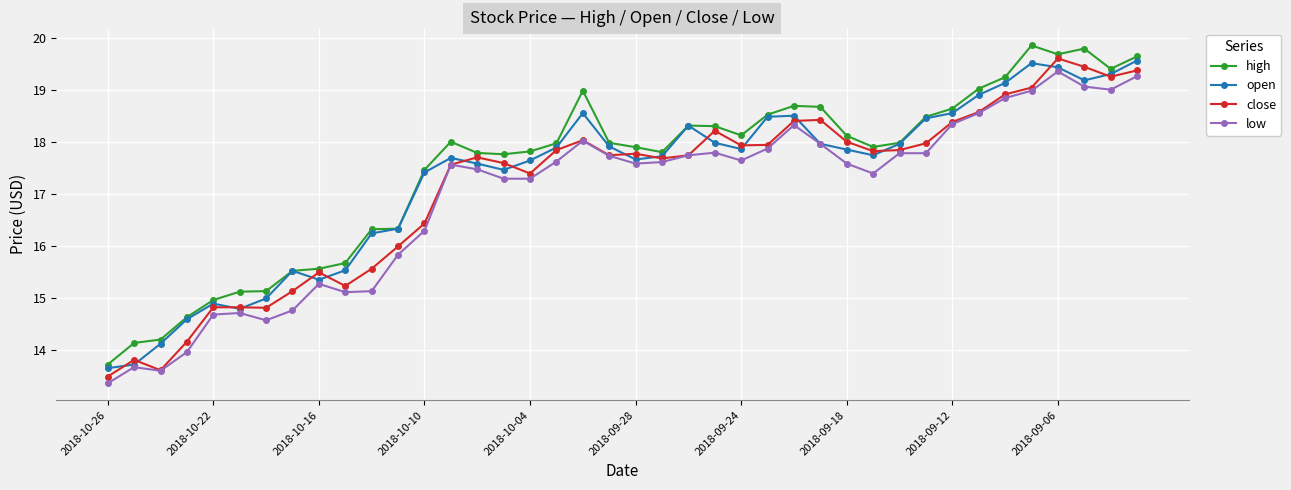

What is the value of the high point at the 39th from the left?

19.4